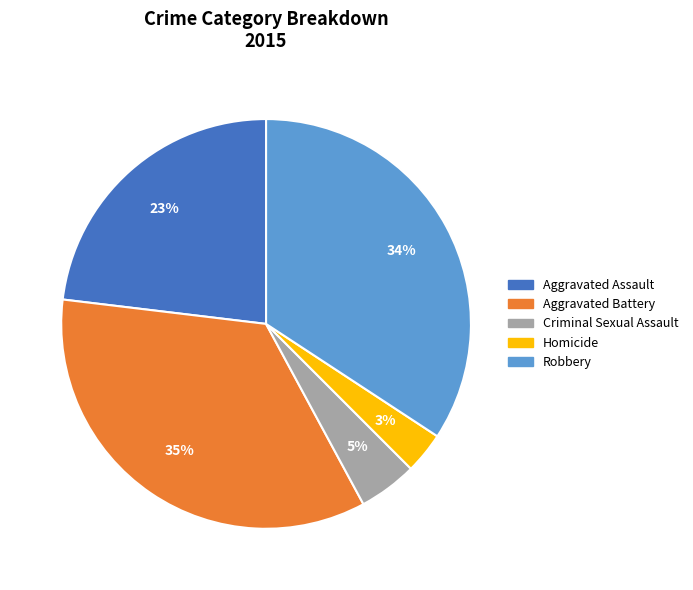

How many segments does this pie chart have?

5